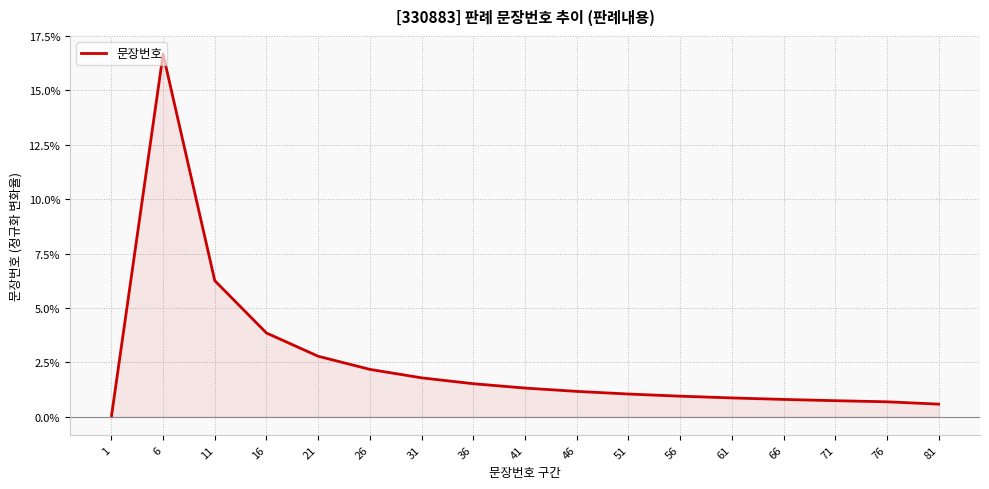

How many values are above zero?

16